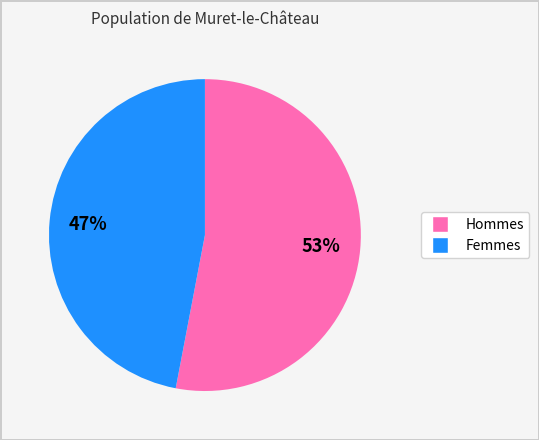

Does any single category account for the majority?

Yes